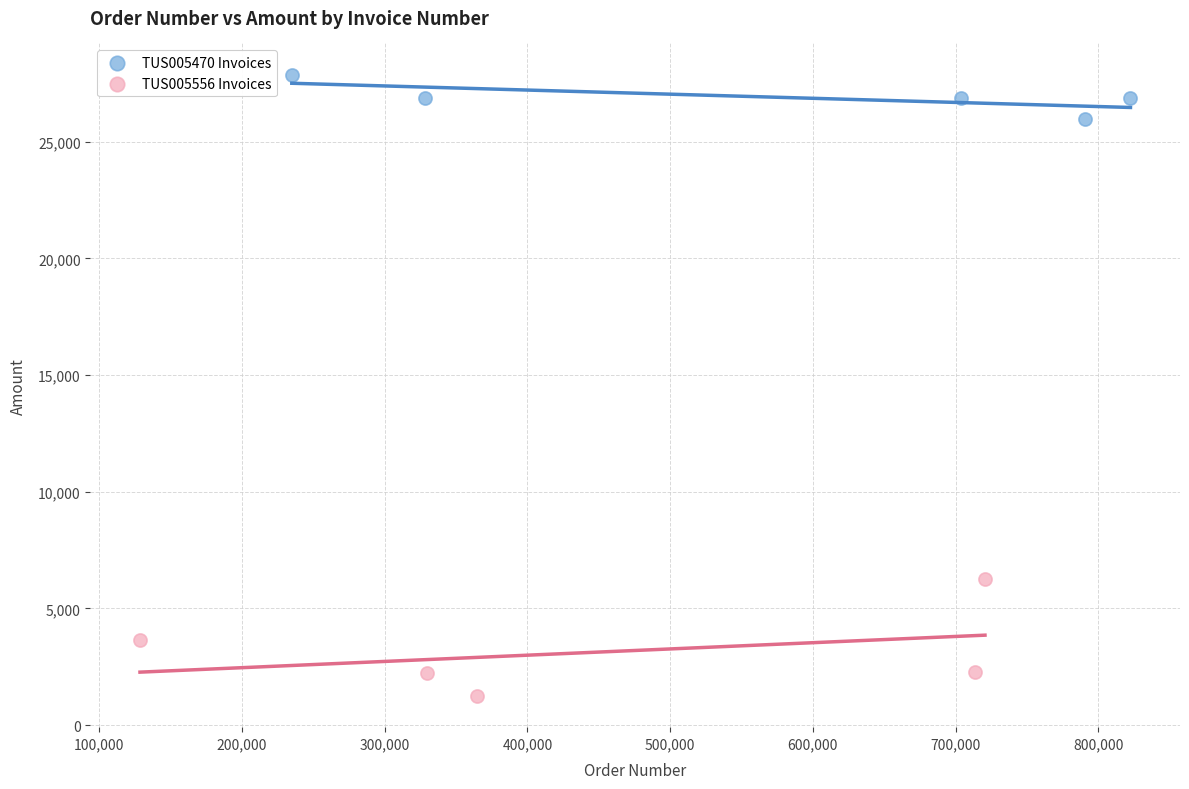

Which series has the largest Y range (max minus min)?

TUS005556 Invoices